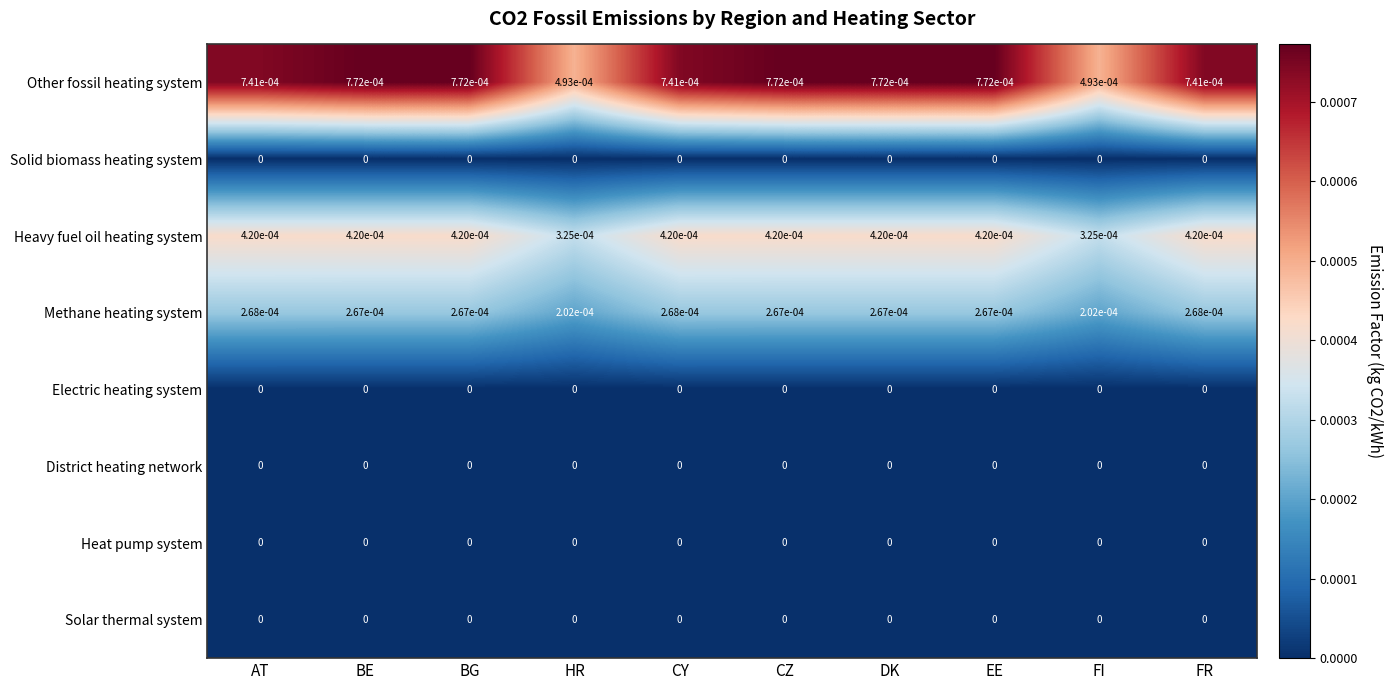

True or false: Heat pump system has a value of 0.0 at DK.

True